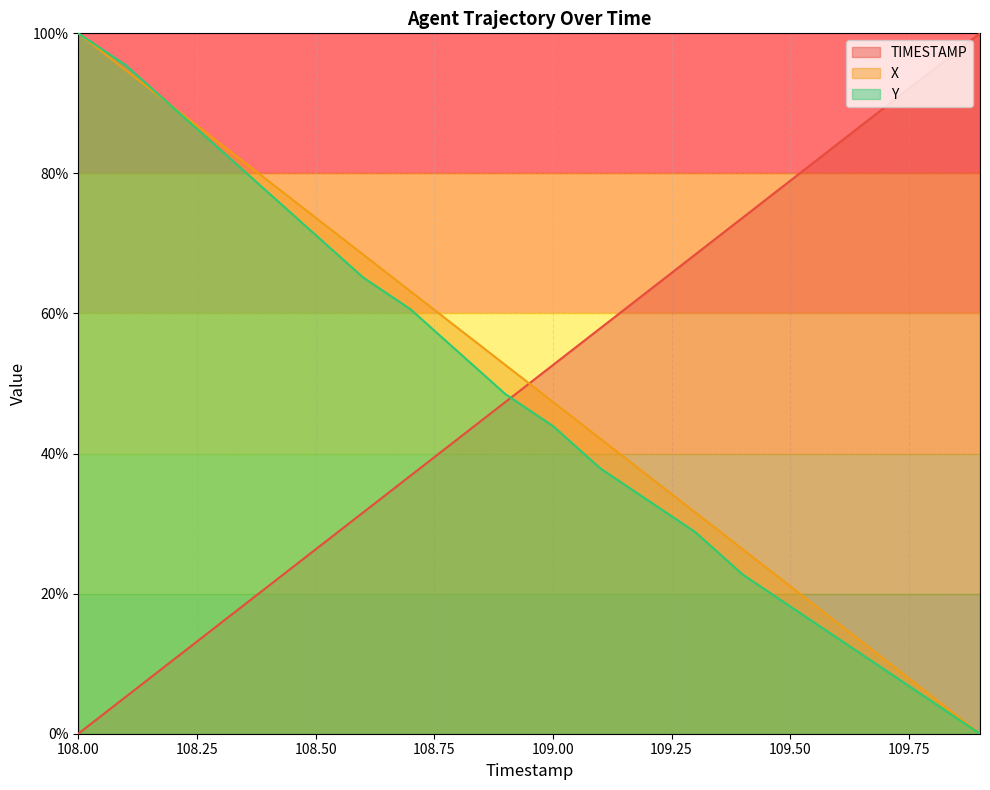

True or false: X has a value of 58.6 at 109.2.

False